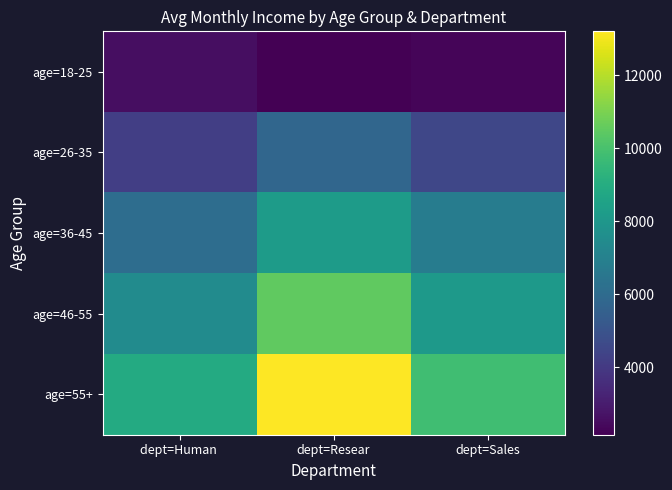

What is the total value across all series at dept=Human ?

29264